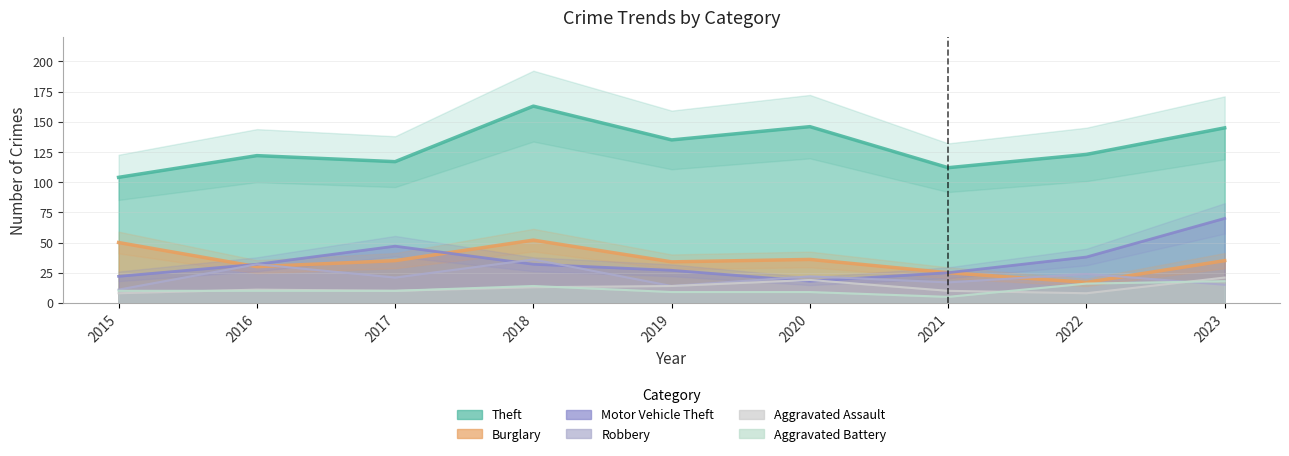

The value of Aggravated Battery at 2016 is 14. True or false?

False